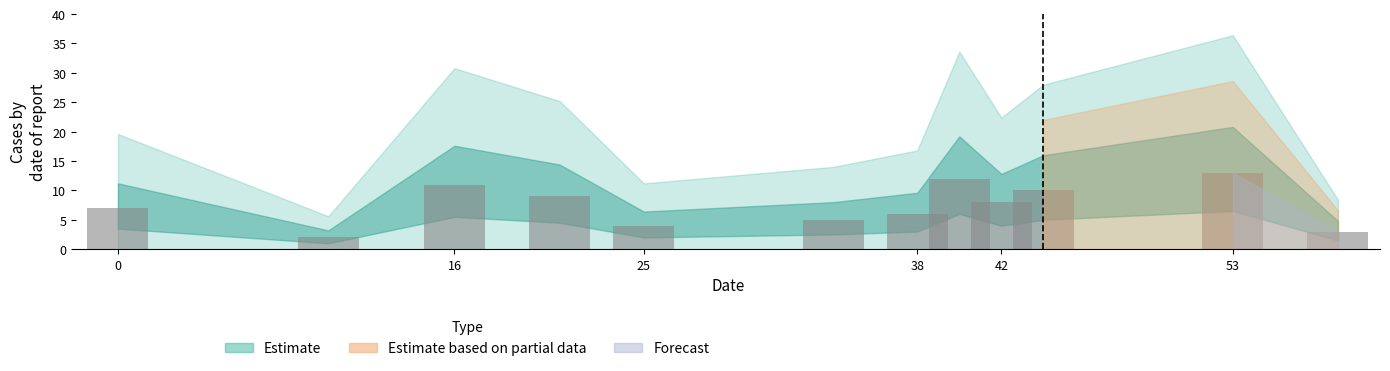

How many distinct data groups are displayed?

1